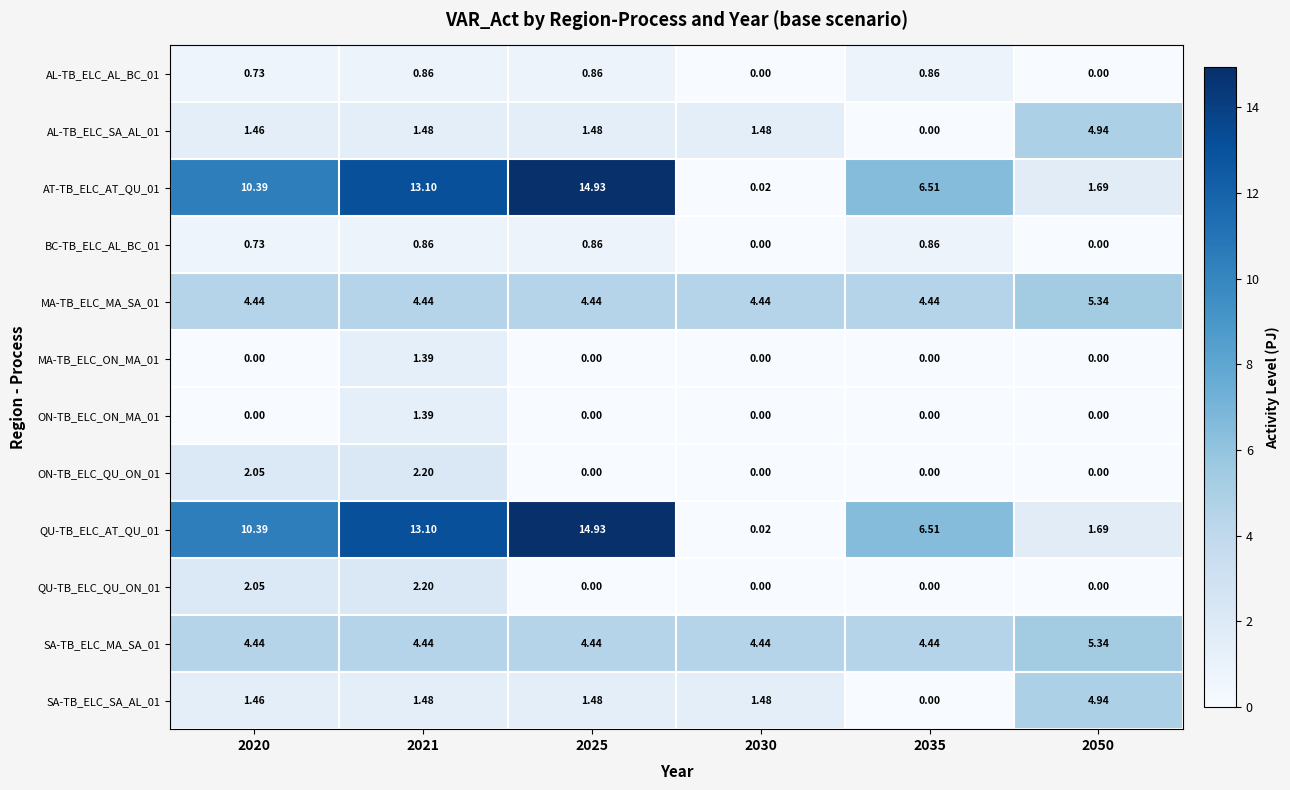

Is the value of AL-TB_ELC_SA_AL_01 at 2020 greater than the value of QU-TB_ELC_QU_ON_01 at 2020?

No